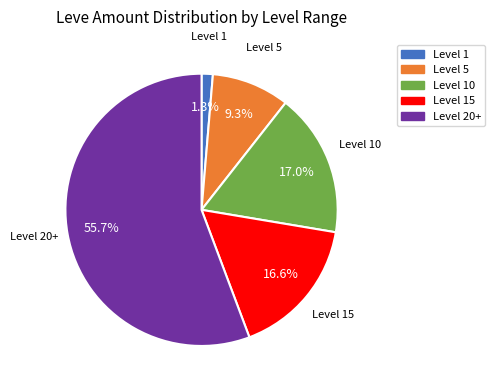

Does any single category account for the majority?

Yes